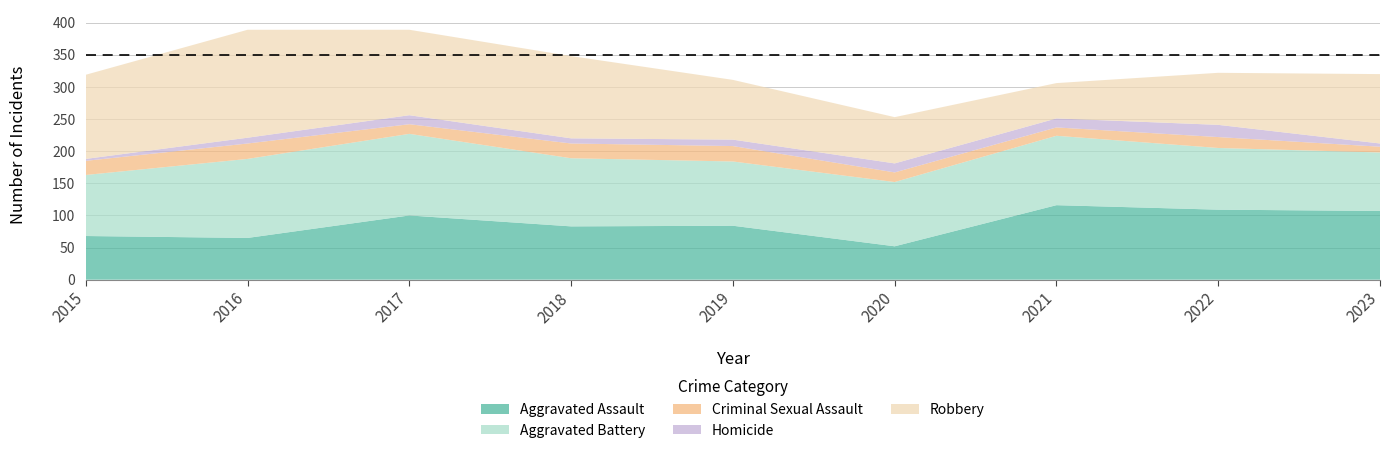

Which label corresponds to the smallest value in the chart?

2015